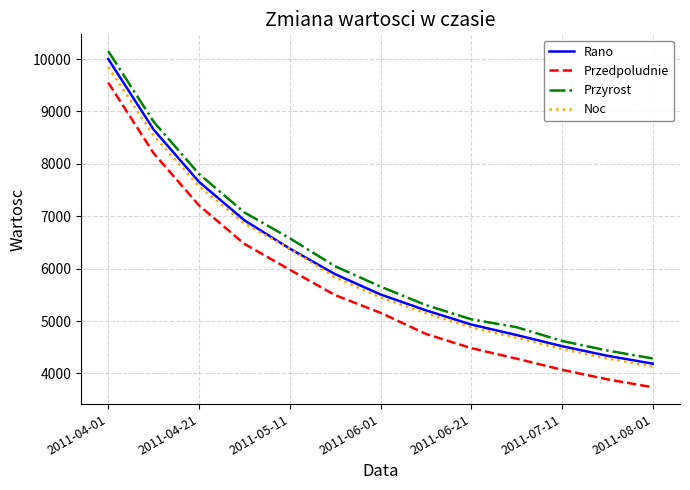

True or false: Przedpoludnie and Przyrost cross at least once.

False